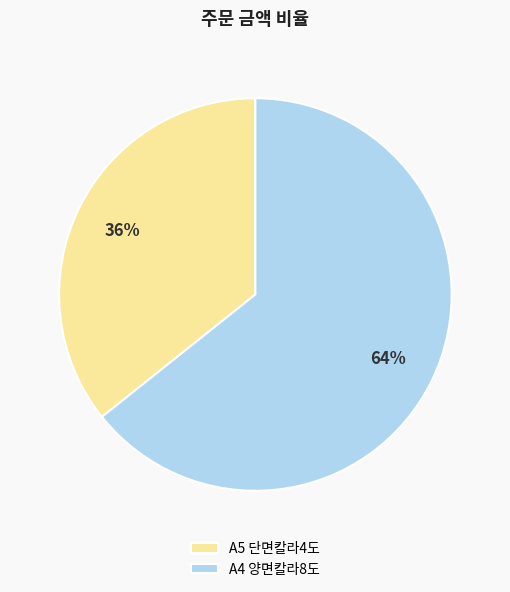

Is the sum of A4 양면칼라8도 and A5 단면칼라4도 greater than half?

Yes